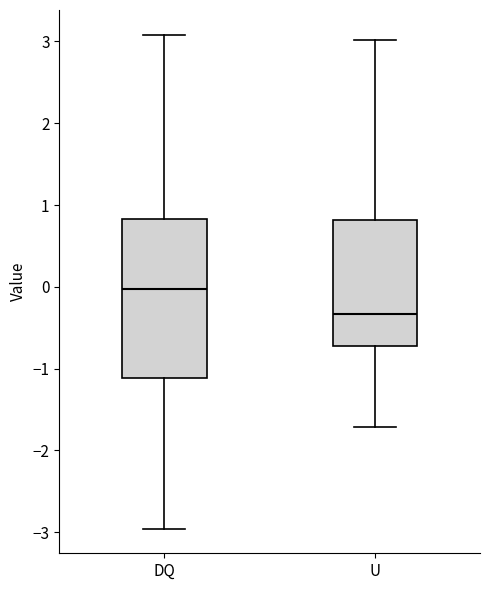

Reading left to right, read every box against the y-axis: the position of its median line, the range the box covers, and the ends of its whiskers. The values are not printed on the chart, so give them approximately, as read against the axis.

DQ: median 0.0, box -1.1 to 0.8, whiskers -3.0 to 3.1
U: median -0.3, box -0.7 to 0.8, whiskers -1.7 to 3.0